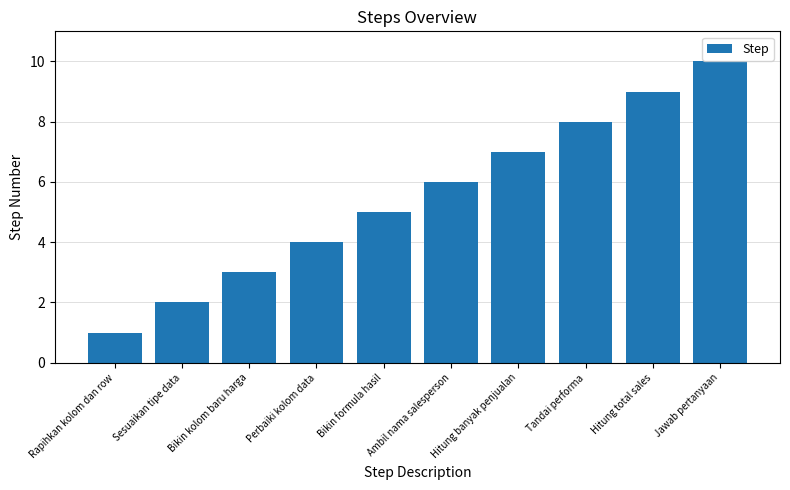

What position from the right is Jawab pertanyaan?

1